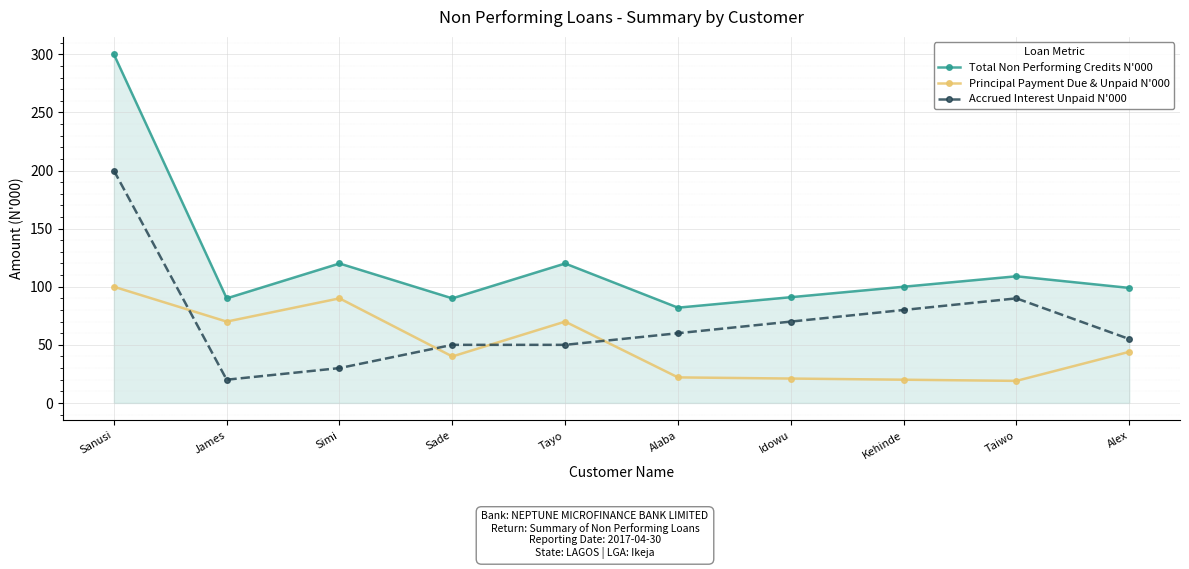

What is the total value across all series at James?

180